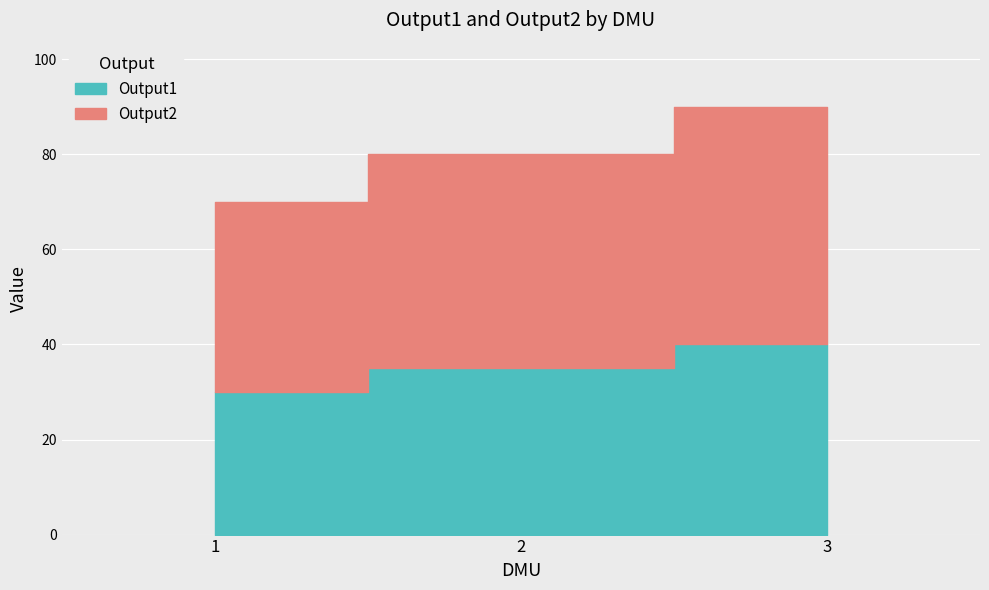

Is the value of Output2 at 2 greater than the value of Output1 at 3?

Yes